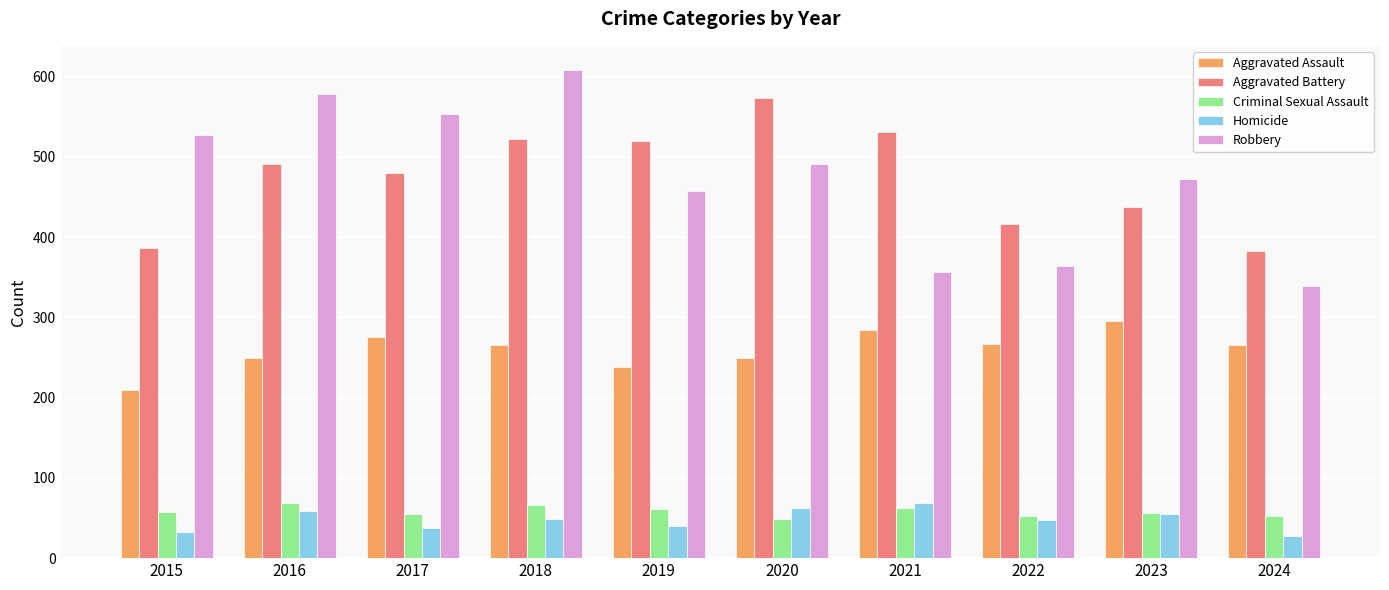

The Homicide series shows 63 at 2020. True or false?

True